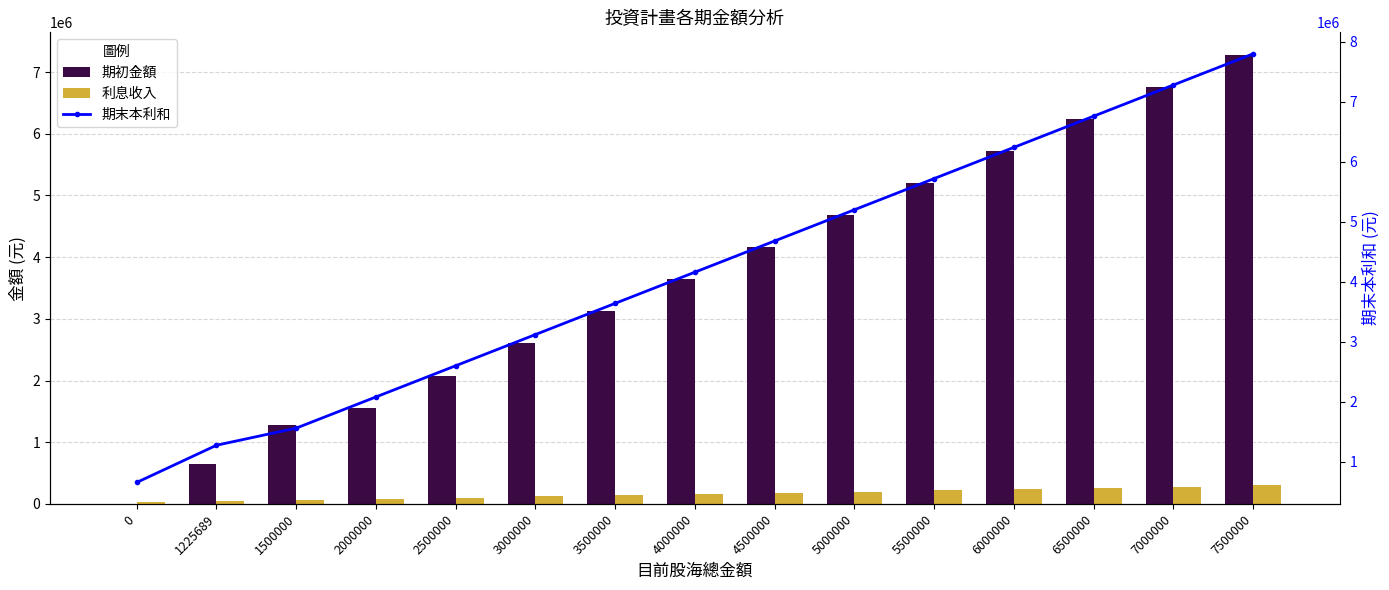

Between 0 and 5000000, which is larger?

5000000